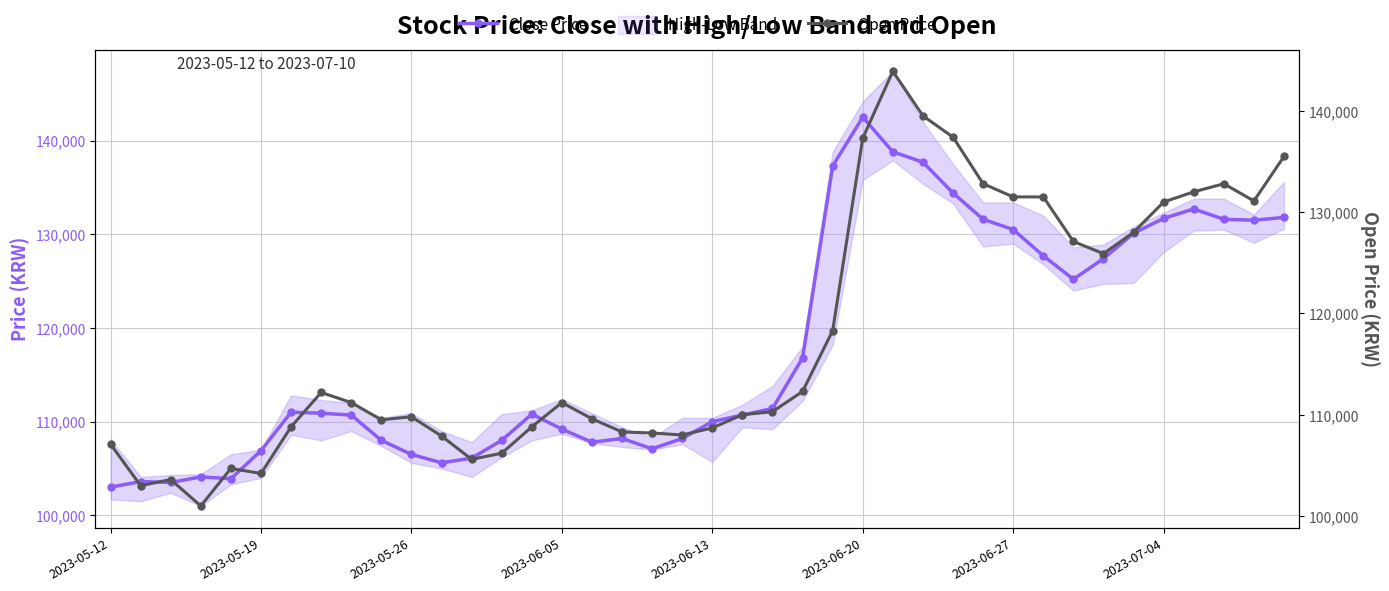

Does the chart display data point markers on the line(s)?

Yes